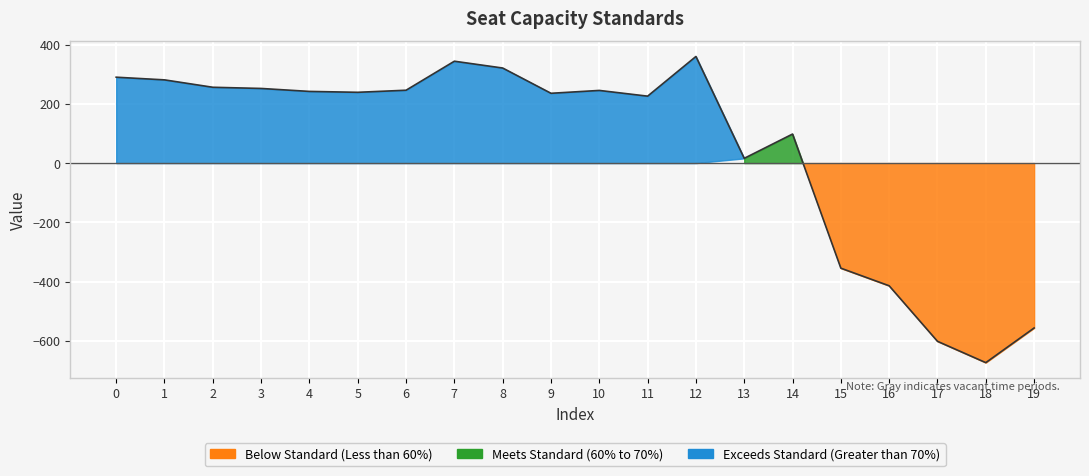

Where is the data nearest to the value -157?

13